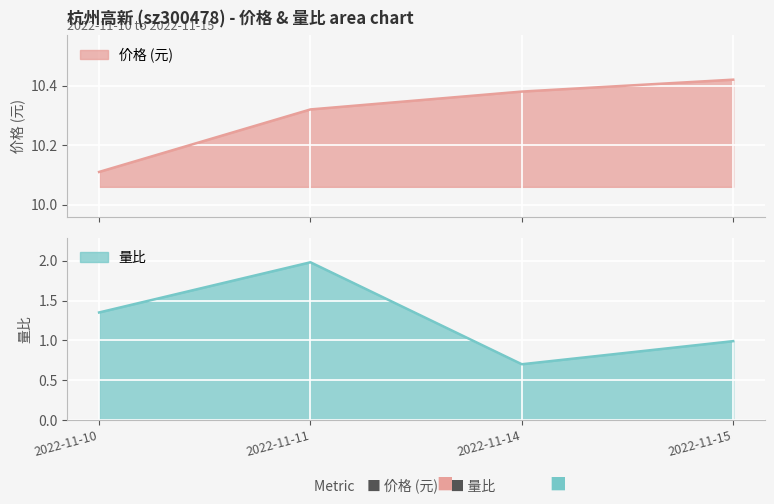

What is the average value of the 价格 series?

10.3